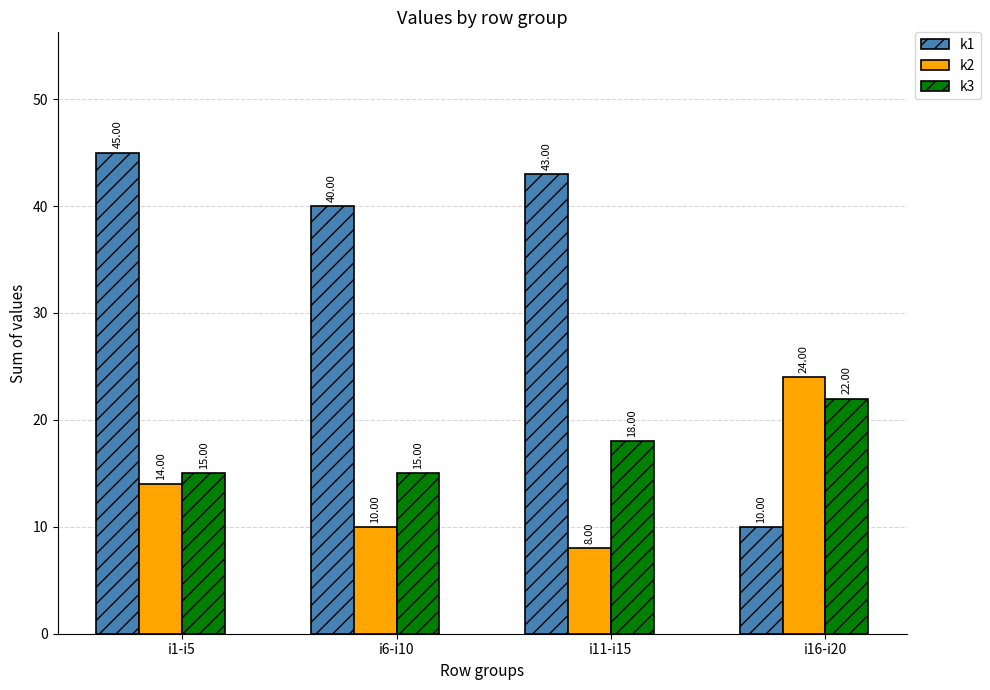

Reading right to left, extract all data points from this chart.

k1: i16-i20=10	i11-i15=43	i6-i10=40	i1-i5=45
k2: i16-i20=24	i11-i15=8	i6-i10=10	i1-i5=14
k3: i16-i20=22	i11-i15=18	i6-i10=15	i1-i5=15